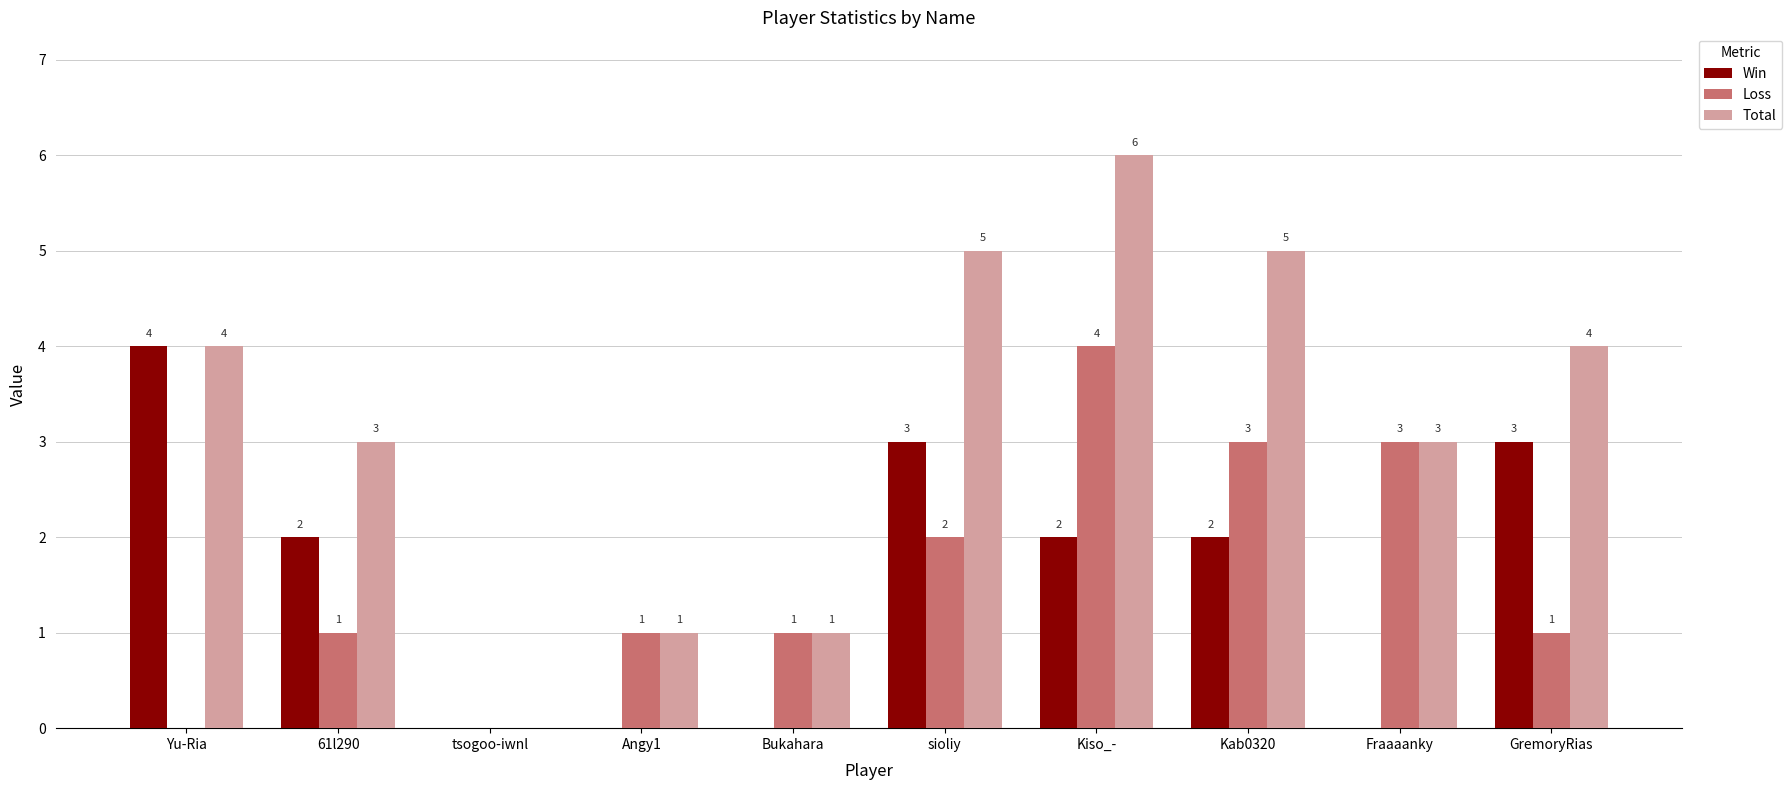

Is the value of Loss at Kab0320 greater than the value of Total at sioliy?

No